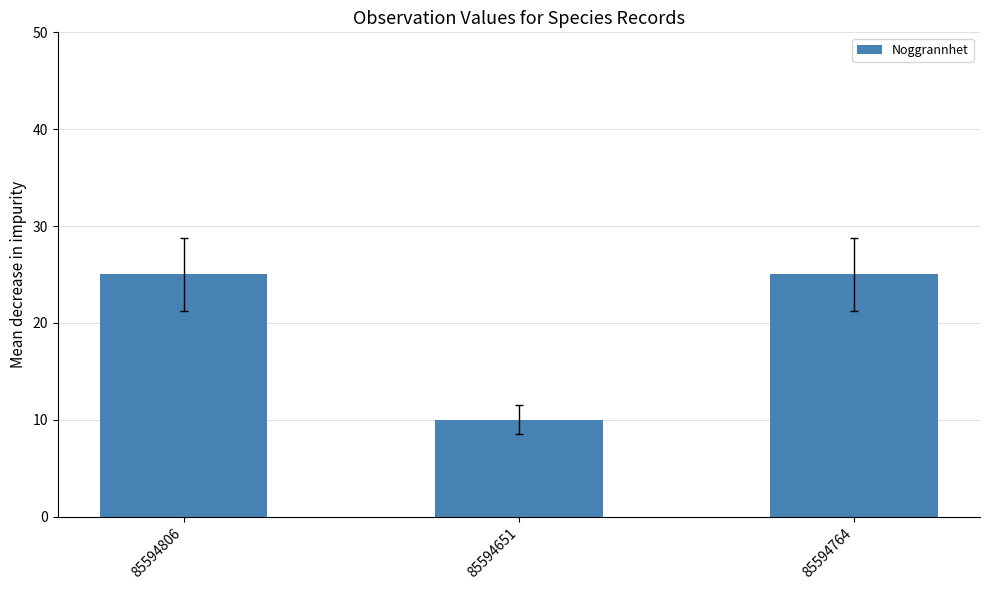

Does the chart contain stacked bars?

No